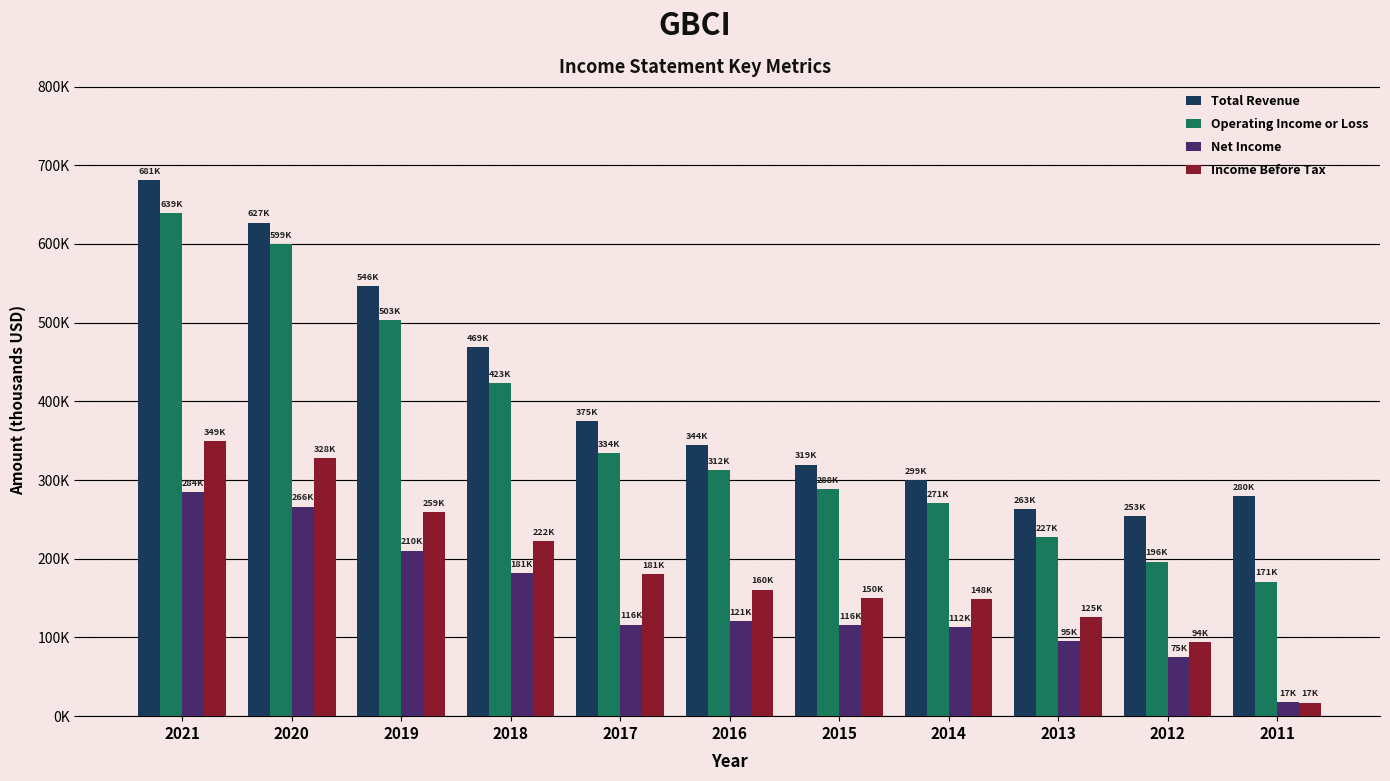

What are all the series names shown in the legend?

Total Revenue, Operating Income or Loss, Net Income, Income Before Tax